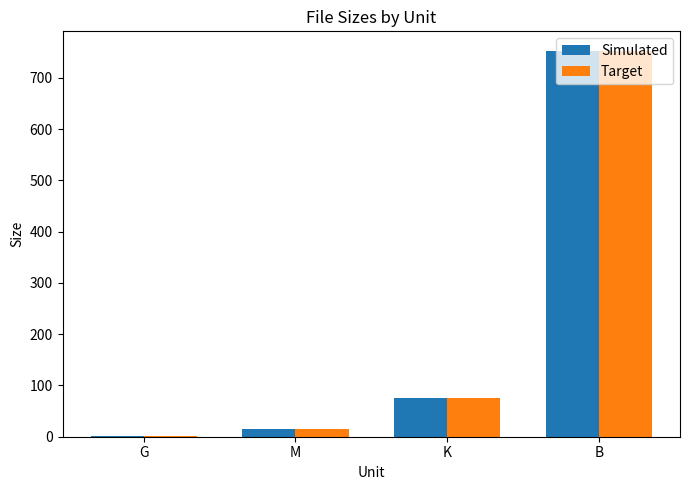

What is the sum of the Target values at K and B?

828.7